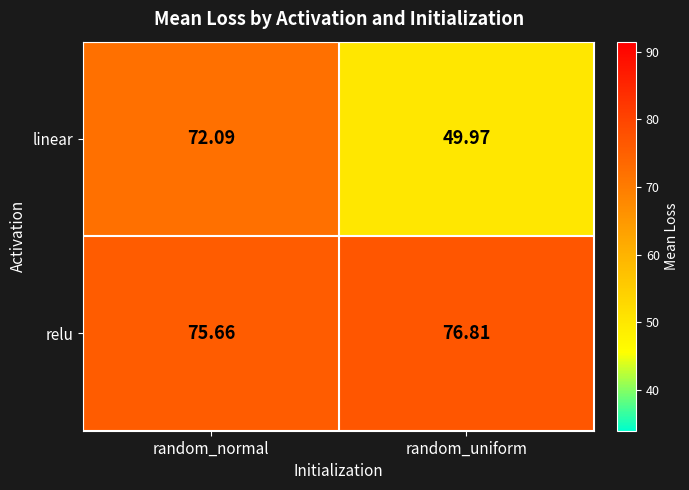

Which label corresponds to the smallest value in the chart?

random_uniform